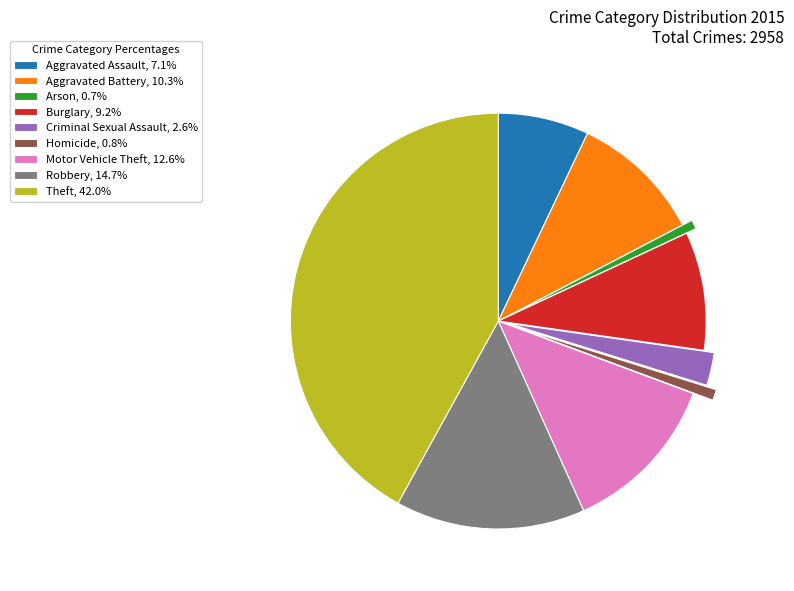

How many segments does this pie chart have?

9